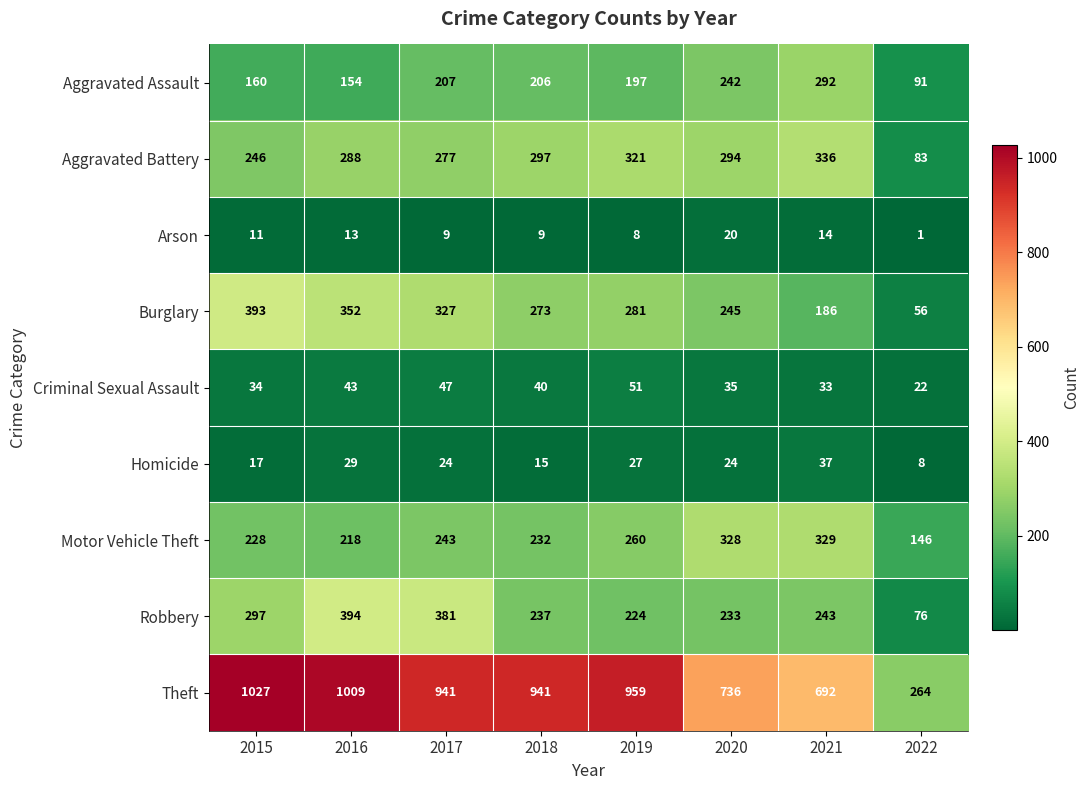

Rank the series at 2015 from lowest to highest value.

Arson, Homicide, Criminal Sexual Assault, Aggravated Assault, Motor Vehicle Theft, Aggravated Battery, Robbery, Burglary, Theft